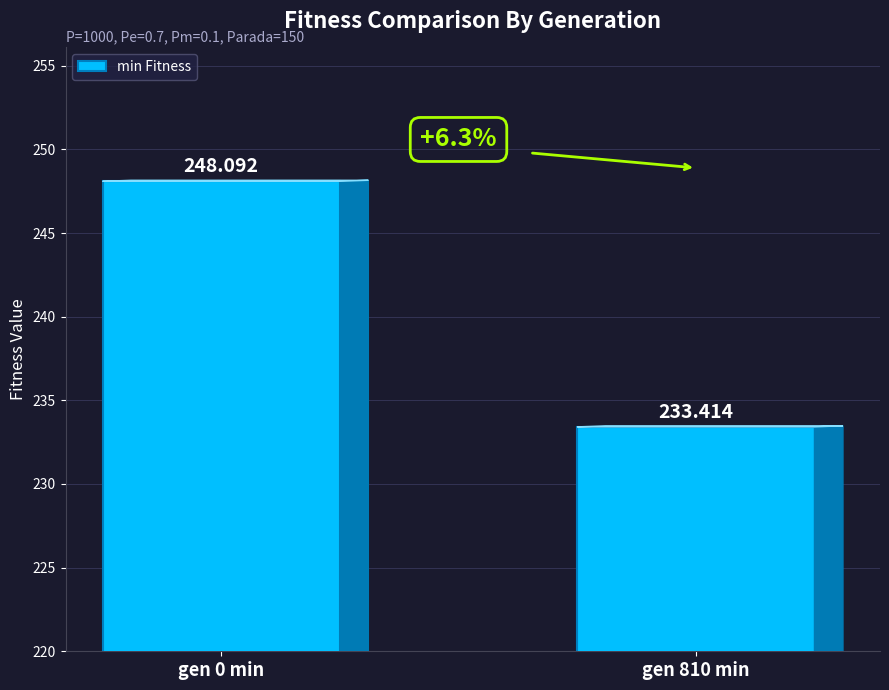

List the labels in order of value, smallest first.

gen 810 min, gen 0 min